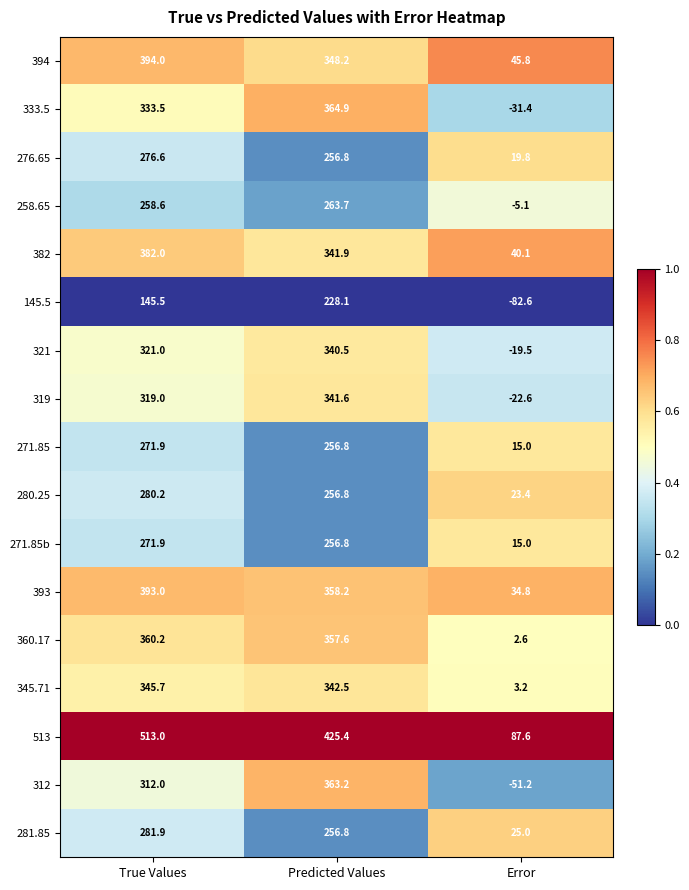

What value does the 319 series have at Error?

-22.6